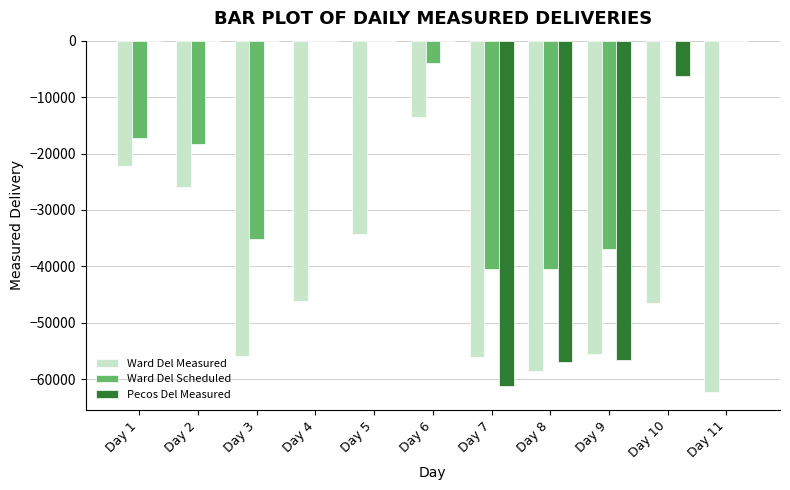

Is the value of Pecos Del Measured at Day 10 greater than the value of Ward Del Measured at Day 8?

Yes